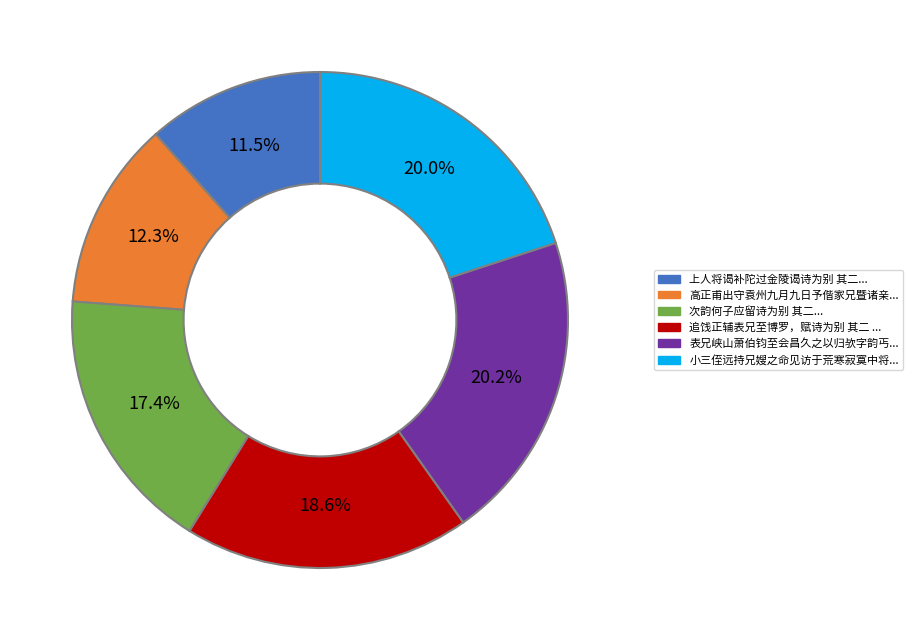

Is there any slice that represents more than half of the pie?

No